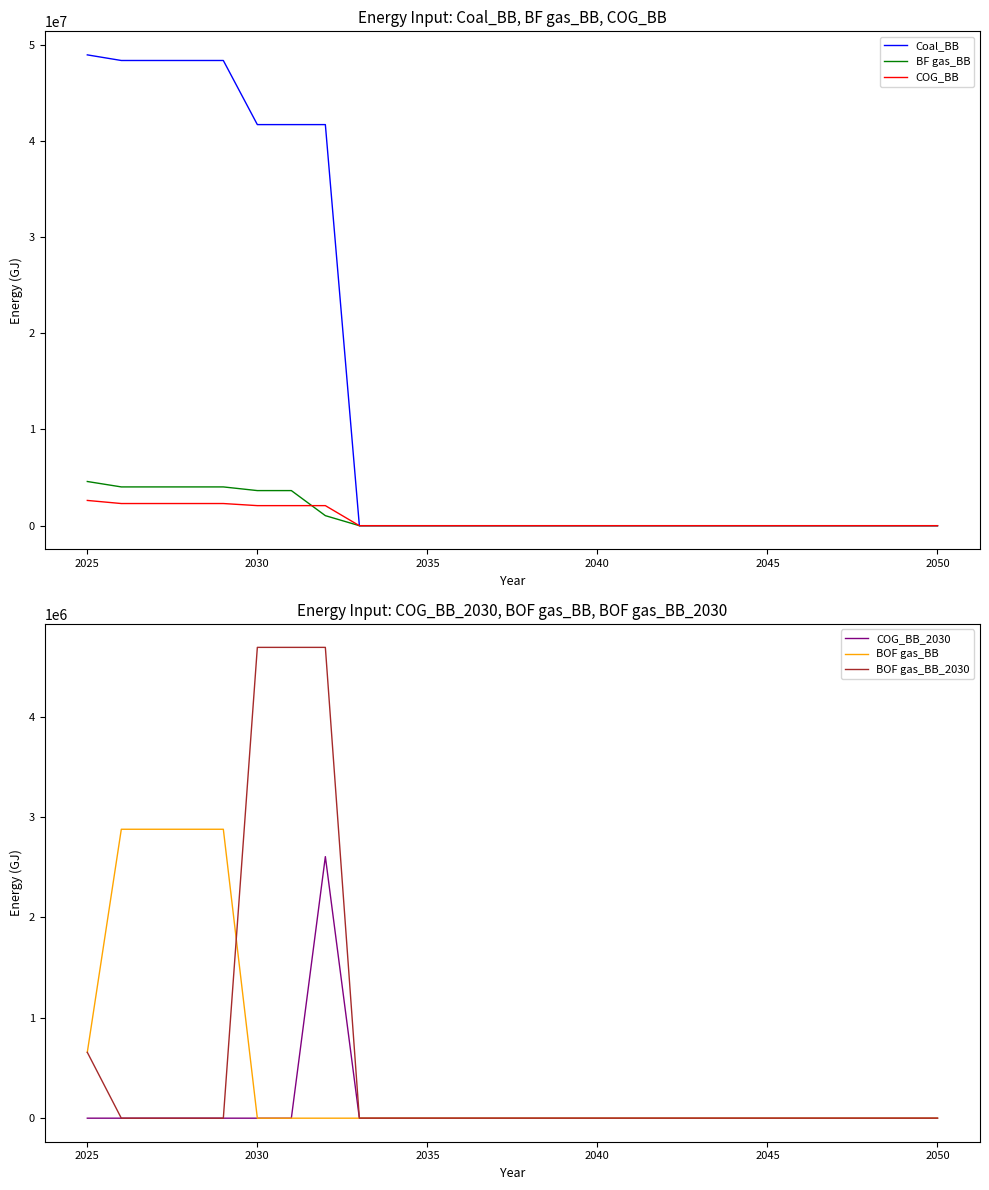

Reading right to left, transcribe all the data shown in this chart.

Coal_BB: 0.0	0.0	0.0	0.0	0.0	0.0	0.0	0.0	0.0	0.0	0.0	0.0	0.0	0.0	0.0	0.0	0.0	0.0	41682269.6	41682269.6	41682269.6	48345287.5	48345287.5	48345287.5	48345287.5	48928800.0
BF gas_BB: 0.0	0.0	0.0	0.0	0.0	0.0	0.0	0.0	0.0	0.0	0.0	0.0	0.0	0.0	0.0	0.0	0.0	0.0	1042056.7	3647198.6	3647198.6	4028774.0	4028774.0	4028774.0	4028774.0	4592000.0
COG_BB: 0.0	0.0	0.0	0.0	0.0	0.0	0.0	0.0	0.0	0.0	0.0	0.0	0.0	0.0	0.0	0.0	0.0	0.0	2084113.5	2084113.5	2084113.5	2302156.5	2302156.5	2302156.5	2302156.5	2624000.0
COG_BB_2030: 0.0	0.0	0.0	0.0	0.0	0.0	0.0	0.0	0.0	0.0	0.0	0.0	0.0	0.0	0.0	0.0	0.0	0.0	2605141.9	0.0	0.0	0.0	0.0	0.0	0.0	0.0
BOF gas_BB: 0.0	0.0	0.0	0.0	0.0	0.0	0.0	0.0	0.0	0.0	0.0	0.0	0.0	0.0	0.0	0.0	0.0	0.0	0.0	0.0	0.0	2877695.7	2877695.7	2877695.7	2877695.7	656000.0
BOF gas_BB_2030: 0.0	0.0	0.0	0.0	0.0	0.0	0.0	0.0	0.0	0.0	0.0	0.0	0.0	0.0	0.0	0.0	0.0	0.0	4689255.3	4689255.3	4689255.3	0.0	0.0	0.0	0.0	656000.0